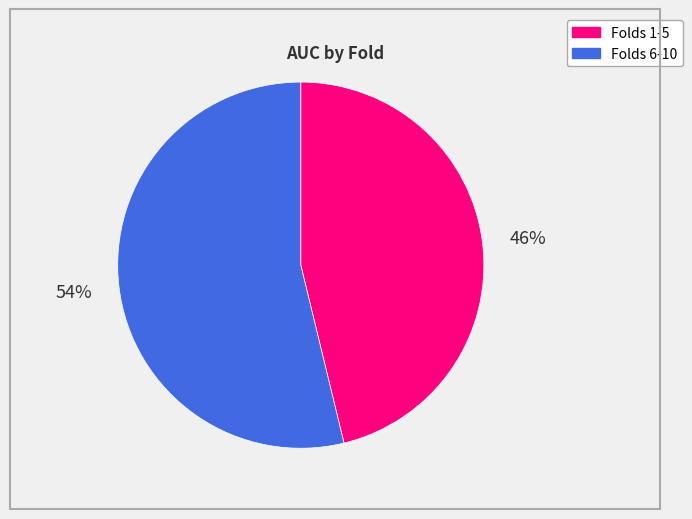

True or false: Folds 6-10 accounts for 41% of the total.

False